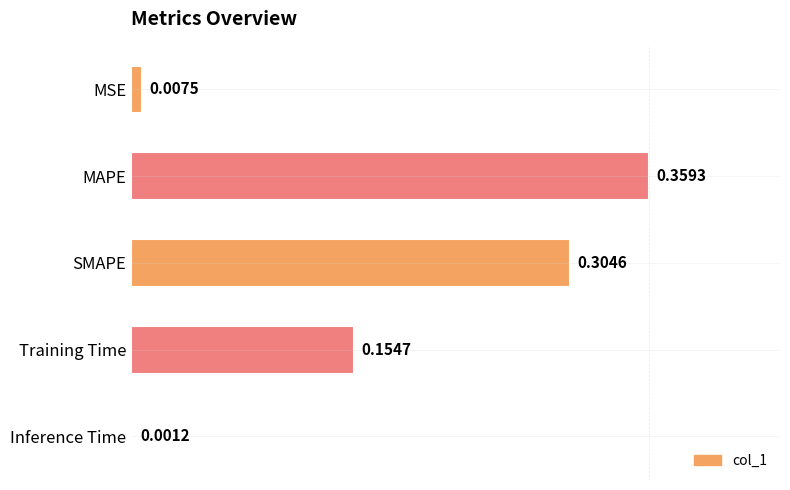

What is the change in value from MAPE to Inference Time?

-0.4